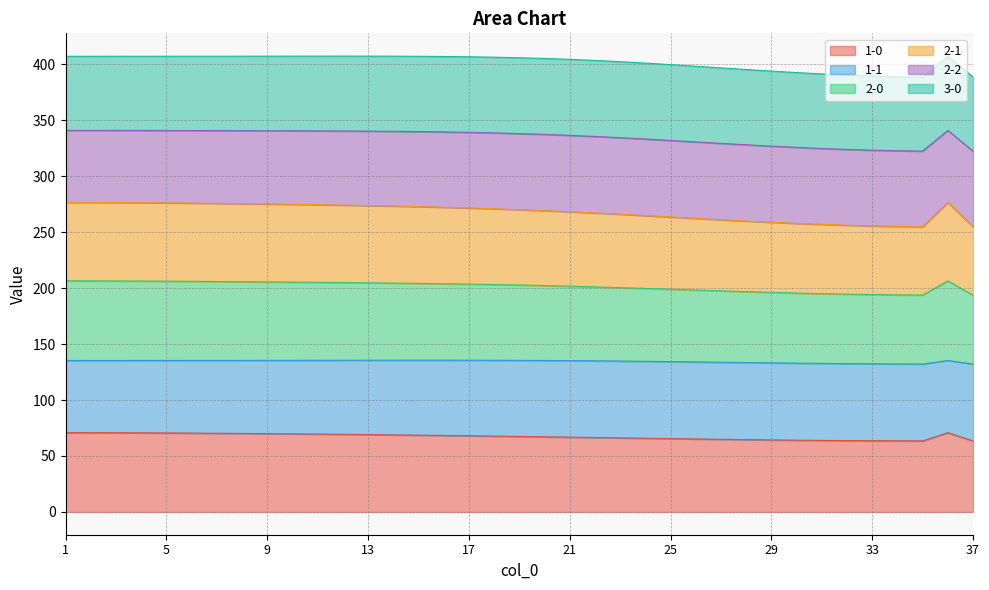

Between 19 and 34, which series saw the biggest shift?

2-0